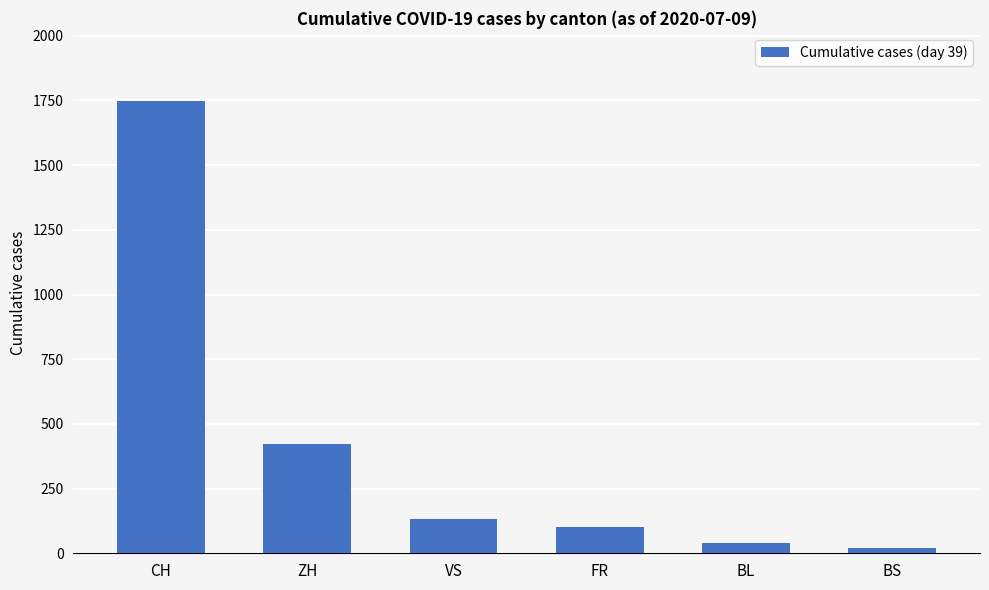

How many data points does each series have?

6